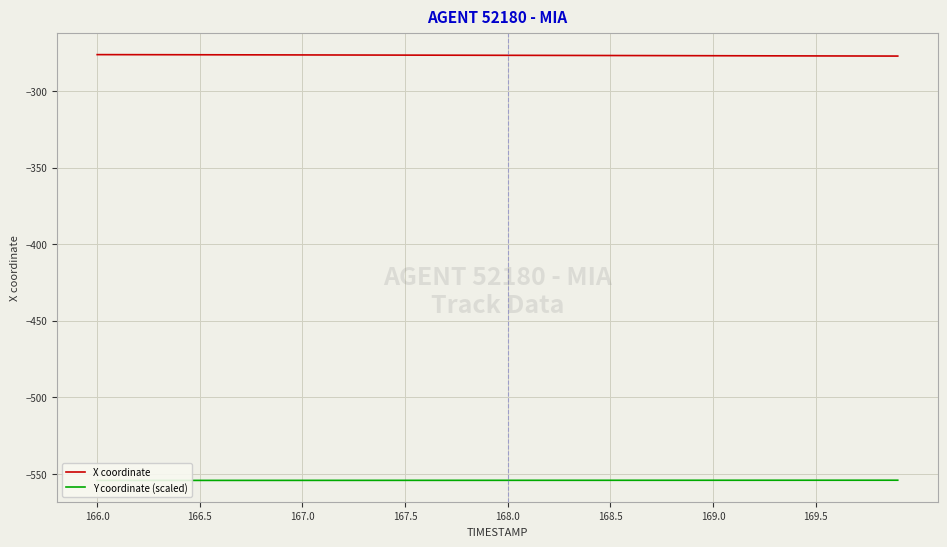

True or false: X coordinate and Y coordinate (scaled) cross at least once.

False